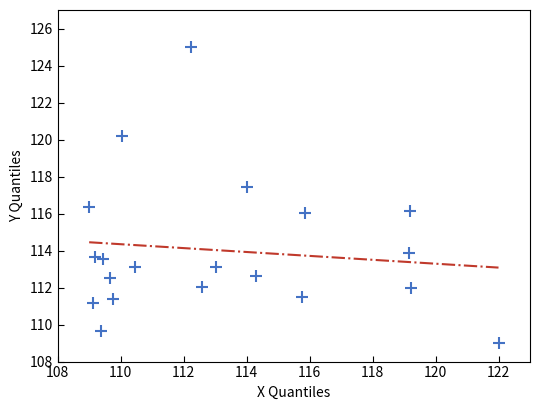

What Y value in the scatter plot is closest to 117?

117.4